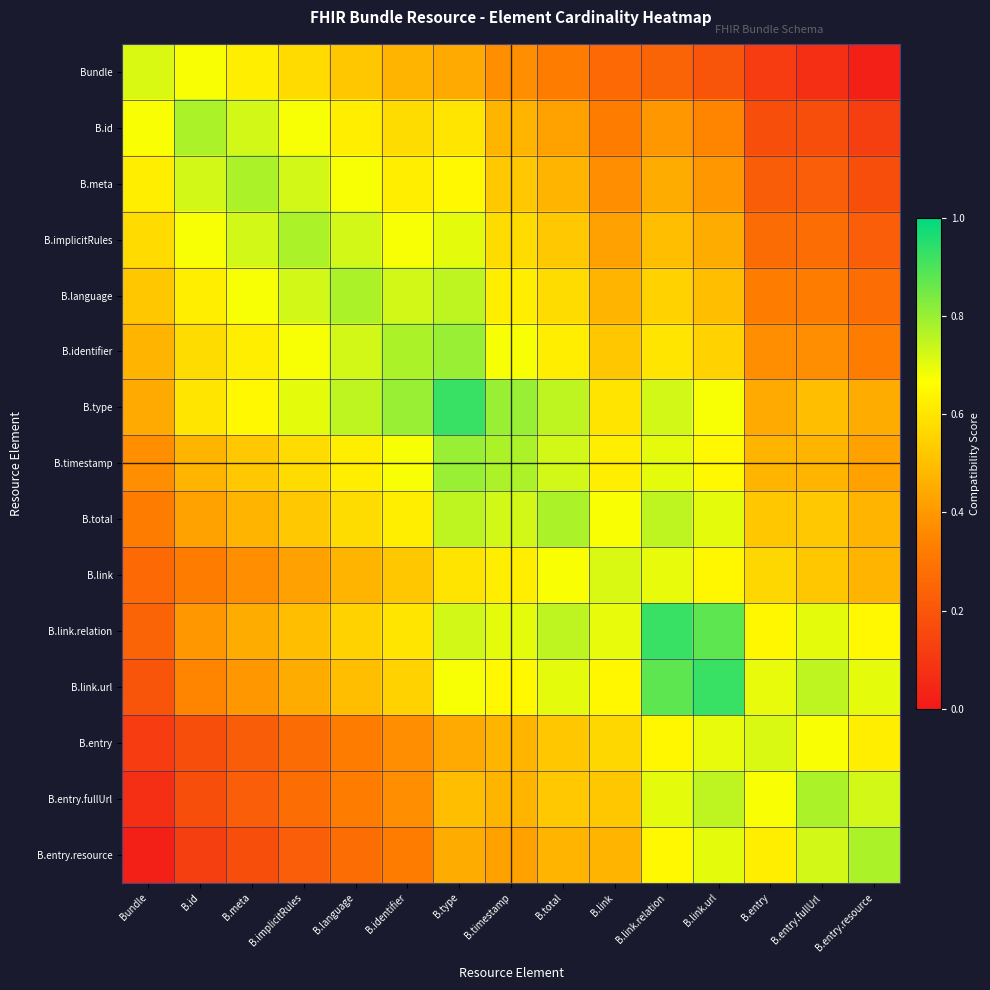

Reading left to right, transcribe all the data shown in this chart.

Bundle: Bundle=0.7	B.id=0.7	B.meta=0.6	B.implicitRules=0.6	B.language=0.5	B.identifier=0.5	B.type=0.4	B.timestamp=0.4	B.total=0.3	B.link=0.3	B.link.relation=0.2	B.link.url=0.2	B.entry=0.1	B.entry.fullUrl=0.1	B.entry.resource=0.0
B.id: Bundle=0.7	B.id=0.8	B.meta=0.7	B.implicitRules=0.7	B.language=0.6	B.identifier=0.6	B.type=0.6	B.timestamp=0.5	B.total=0.4	B.link=0.3	B.link.relation=0.4	B.link.url=0.3	B.entry=0.2	B.entry.fullUrl=0.2	B.entry.resource=0.1
B.meta: Bundle=0.6	B.id=0.7	B.meta=0.8	B.implicitRules=0.7	B.language=0.7	B.identifier=0.6	B.type=0.7	B.timestamp=0.5	B.total=0.5	B.link=0.4	B.link.relation=0.4	B.link.url=0.4	B.entry=0.2	B.entry.fullUrl=0.2	B.entry.resource=0.2
B.implicitRules: Bundle=0.6	B.id=0.7	B.meta=0.7	B.implicitRules=0.8	B.language=0.7	B.identifier=0.7	B.type=0.7	B.timestamp=0.6	B.total=0.5	B.link=0.4	B.link.relation=0.5	B.link.url=0.4	B.entry=0.3	B.entry.fullUrl=0.3	B.entry.resource=0.2
B.language: Bundle=0.5	B.id=0.6	B.meta=0.7	B.implicitRules=0.7	B.language=0.8	B.identifier=0.7	B.type=0.8	B.timestamp=0.6	B.total=0.6	B.link=0.5	B.link.relation=0.5	B.link.url=0.5	B.entry=0.3	B.entry.fullUrl=0.3	B.entry.resource=0.3
B.identifier: Bundle=0.5	B.id=0.6	B.meta=0.6	B.implicitRules=0.7	B.language=0.7	B.identifier=0.8	B.type=0.8	B.timestamp=0.7	B.total=0.6	B.link=0.5	B.link.relation=0.6	B.link.url=0.5	B.entry=0.4	B.entry.fullUrl=0.4	B.entry.resource=0.3
B.type: Bundle=0.4	B.id=0.6	B.meta=0.7	B.implicitRules=0.7	B.language=0.8	B.identifier=0.8	B.type=0.9	B.timestamp=0.8	B.total=0.8	B.link=0.6	B.link.relation=0.7	B.link.url=0.7	B.entry=0.4	B.entry.fullUrl=0.5	B.entry.resource=0.4
B.timestamp: Bundle=0.4	B.id=0.5	B.meta=0.5	B.implicitRules=0.6	B.language=0.6	B.identifier=0.7	B.type=0.8	B.timestamp=0.8	B.total=0.7	B.link=0.6	B.link.relation=0.7	B.link.url=0.7	B.entry=0.5	B.entry.fullUrl=0.5	B.entry.resource=0.4
B.total: Bundle=0.3	B.id=0.4	B.meta=0.5	B.implicitRules=0.5	B.language=0.6	B.identifier=0.6	B.type=0.8	B.timestamp=0.7	B.total=0.8	B.link=0.7	B.link.relation=0.8	B.link.url=0.7	B.entry=0.5	B.entry.fullUrl=0.5	B.entry.resource=0.5
B.link: Bundle=0.3	B.id=0.3	B.meta=0.4	B.implicitRules=0.4	B.language=0.5	B.identifier=0.5	B.type=0.6	B.timestamp=0.6	B.total=0.7	B.link=0.7	B.link.relation=0.7	B.link.url=0.6	B.entry=0.6	B.entry.fullUrl=0.5	B.entry.resource=0.5
B.link.relation: Bundle=0.2	B.id=0.4	B.meta=0.4	B.implicitRules=0.5	B.language=0.5	B.identifier=0.6	B.type=0.7	B.timestamp=0.7	B.total=0.8	B.link=0.7	B.link.relation=0.9	B.link.url=0.9	B.entry=0.6	B.entry.fullUrl=0.7	B.entry.resource=0.7
B.link.url: Bundle=0.2	B.id=0.3	B.meta=0.4	B.implicitRules=0.4	B.language=0.5	B.identifier=0.5	B.type=0.7	B.timestamp=0.7	B.total=0.7	B.link=0.6	B.link.relation=0.9	B.link.url=0.9	B.entry=0.7	B.entry.fullUrl=0.8	B.entry.resource=0.7
B.entry: Bundle=0.1	B.id=0.2	B.meta=0.2	B.implicitRules=0.3	B.language=0.3	B.identifier=0.4	B.type=0.4	B.timestamp=0.5	B.total=0.5	B.link=0.6	B.link.relation=0.6	B.link.url=0.7	B.entry=0.7	B.entry.fullUrl=0.7	B.entry.resource=0.6
B.entry.fullUrl: Bundle=0.1	B.id=0.2	B.meta=0.2	B.implicitRules=0.3	B.language=0.3	B.identifier=0.4	B.type=0.5	B.timestamp=0.5	B.total=0.5	B.link=0.5	B.link.relation=0.7	B.link.url=0.8	B.entry=0.7	B.entry.fullUrl=0.8	B.entry.resource=0.7
B.entry.resource: Bundle=0.0	B.id=0.1	B.meta=0.2	B.implicitRules=0.2	B.language=0.3	B.identifier=0.3	B.type=0.4	B.timestamp=0.4	B.total=0.5	B.link=0.5	B.link.relation=0.7	B.link.url=0.7	B.entry=0.6	B.entry.fullUrl=0.7	B.entry.resource=0.8